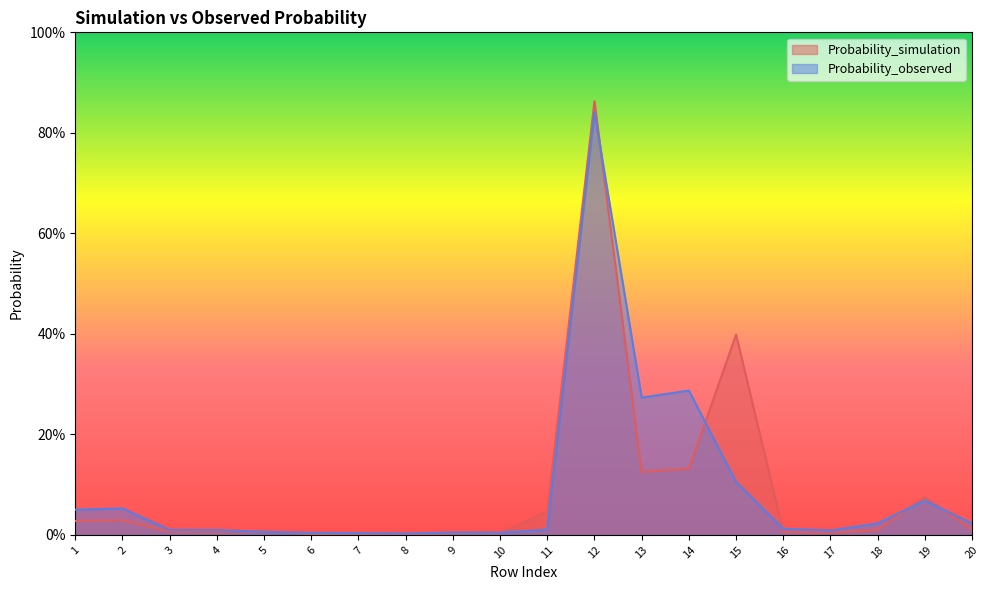

The Probability_observed series shows 0.1 at 1. True or false?

False